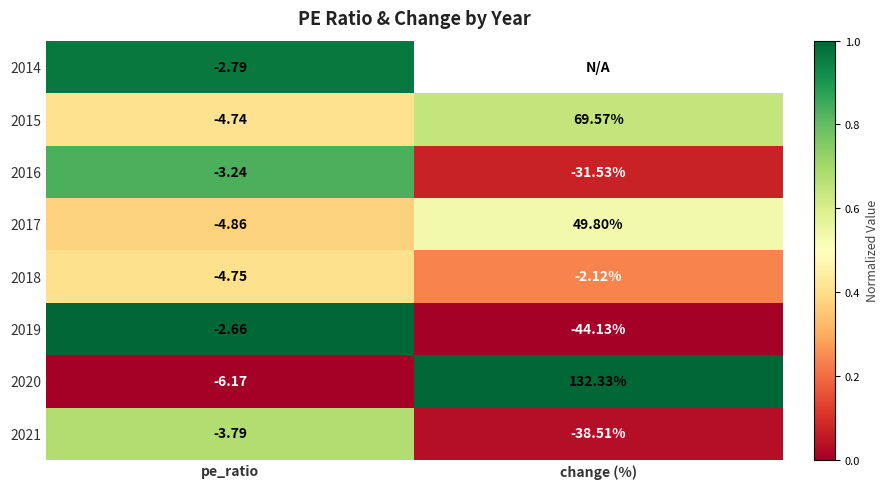

Is the value of 2015 at pe_ratio greater than the value of 2019 at pe_ratio?

No